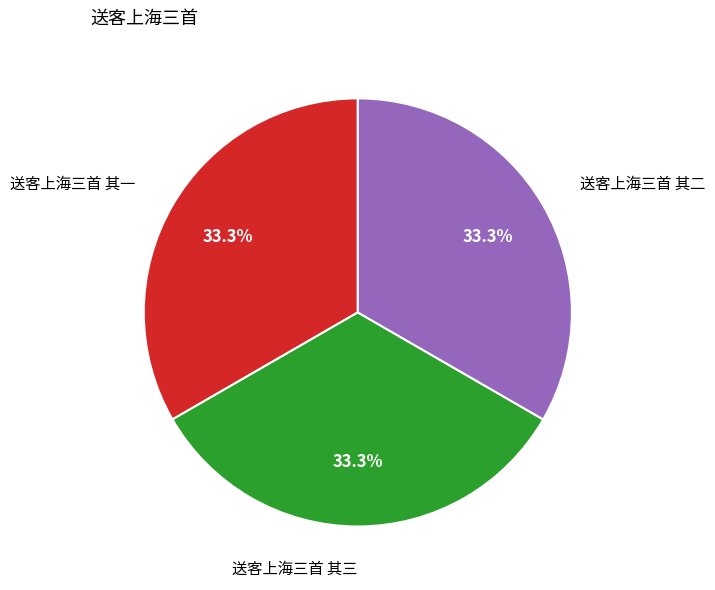

To the nearest percent, what portion does 送客上海三首 其二 represent?

33%